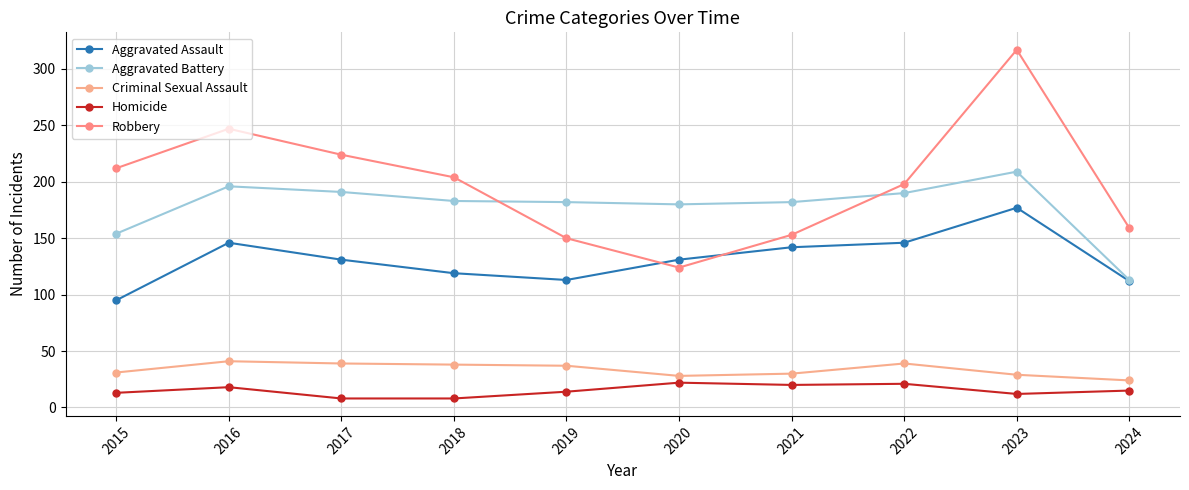

What is the average value of the Aggravated Assault series?

131